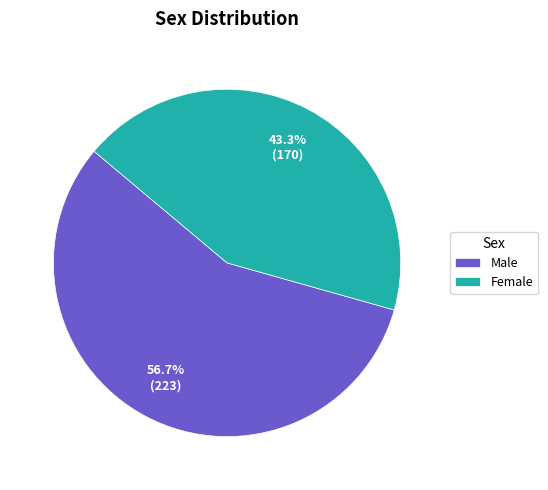

Which slice is the largest?

Male